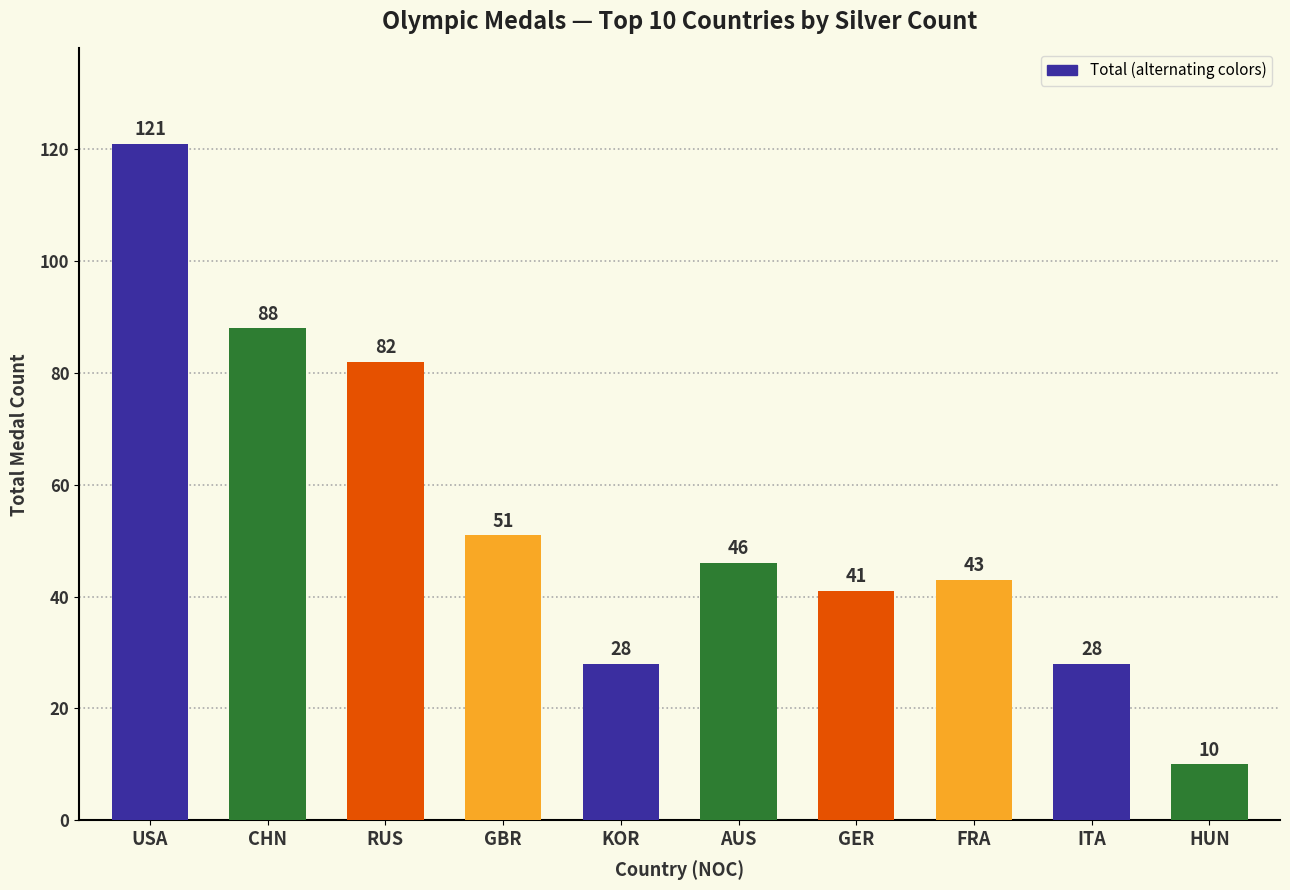

What is the difference between the second highest and minimum values?

78